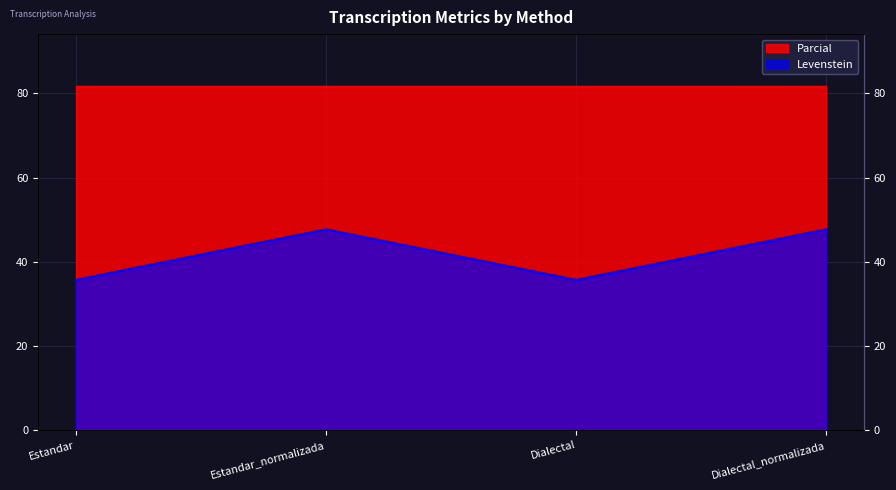

Where is the first local minimum?

Dialectal